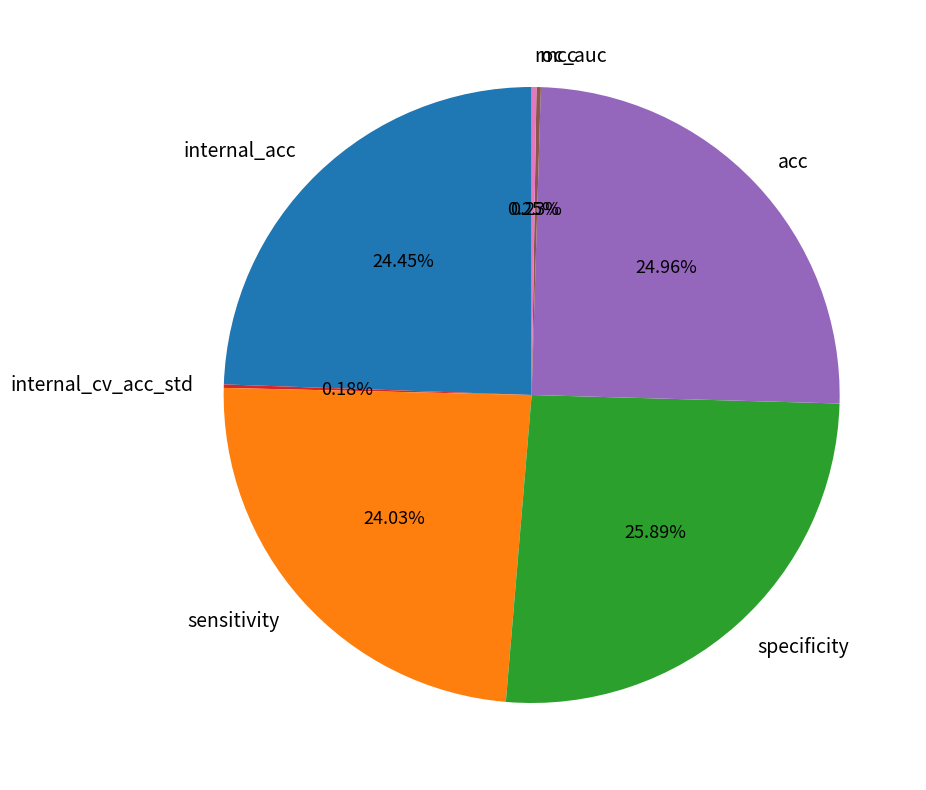

To the nearest percent, what is the combined percentage of acc and internal_acc?

49%